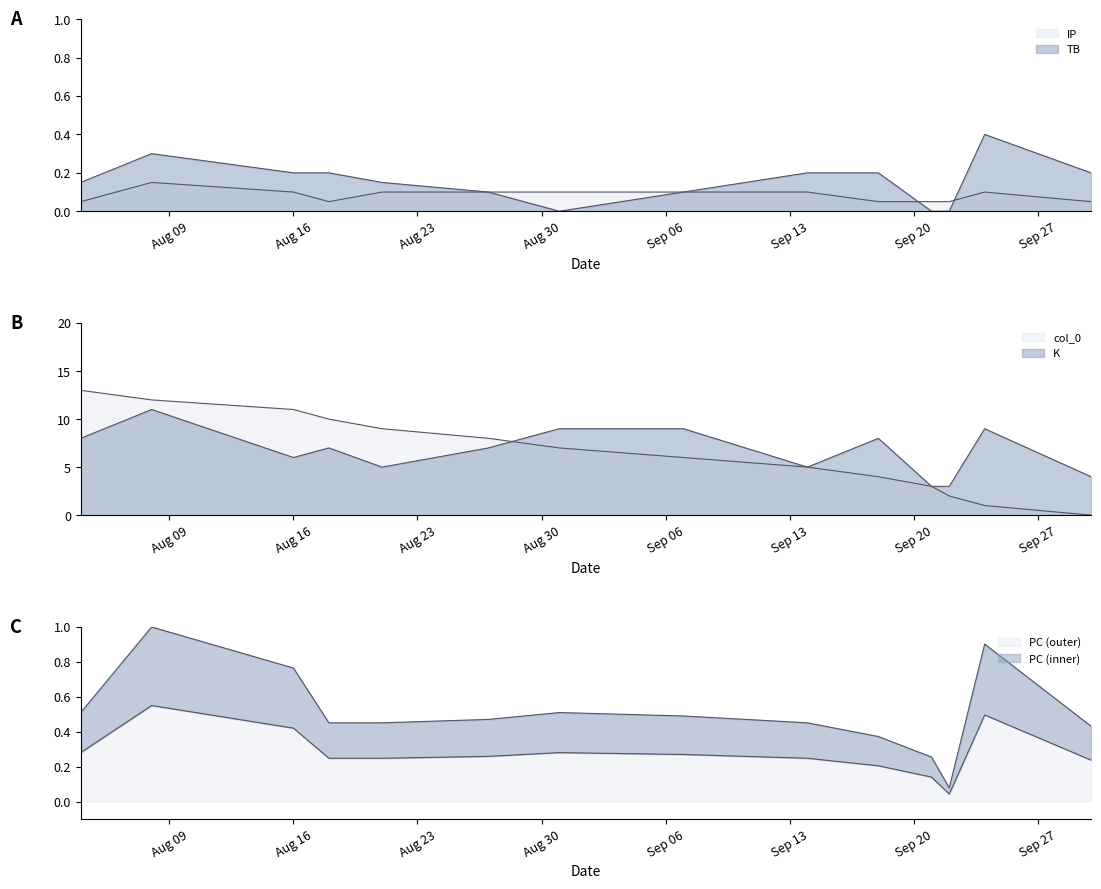

What are all the series names shown in the legend?

PC, K, TB, IP, col_0